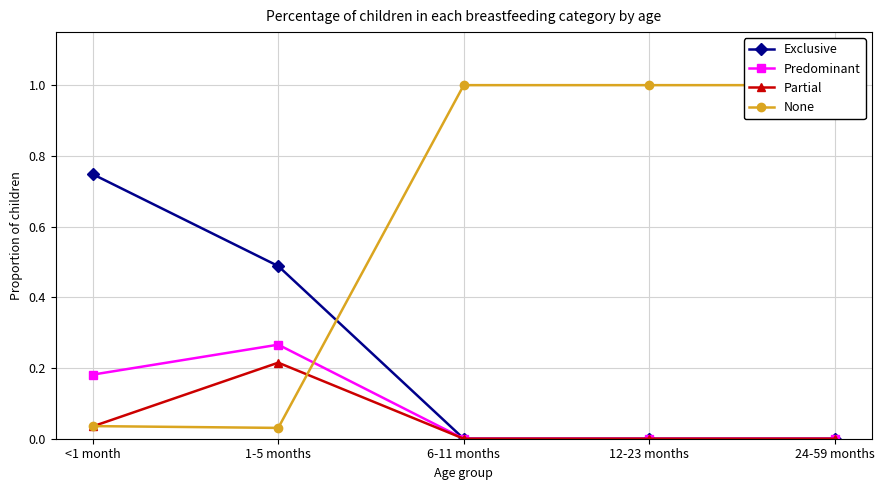

Is it true that Predominant equals 0.1 at <1 month?

False